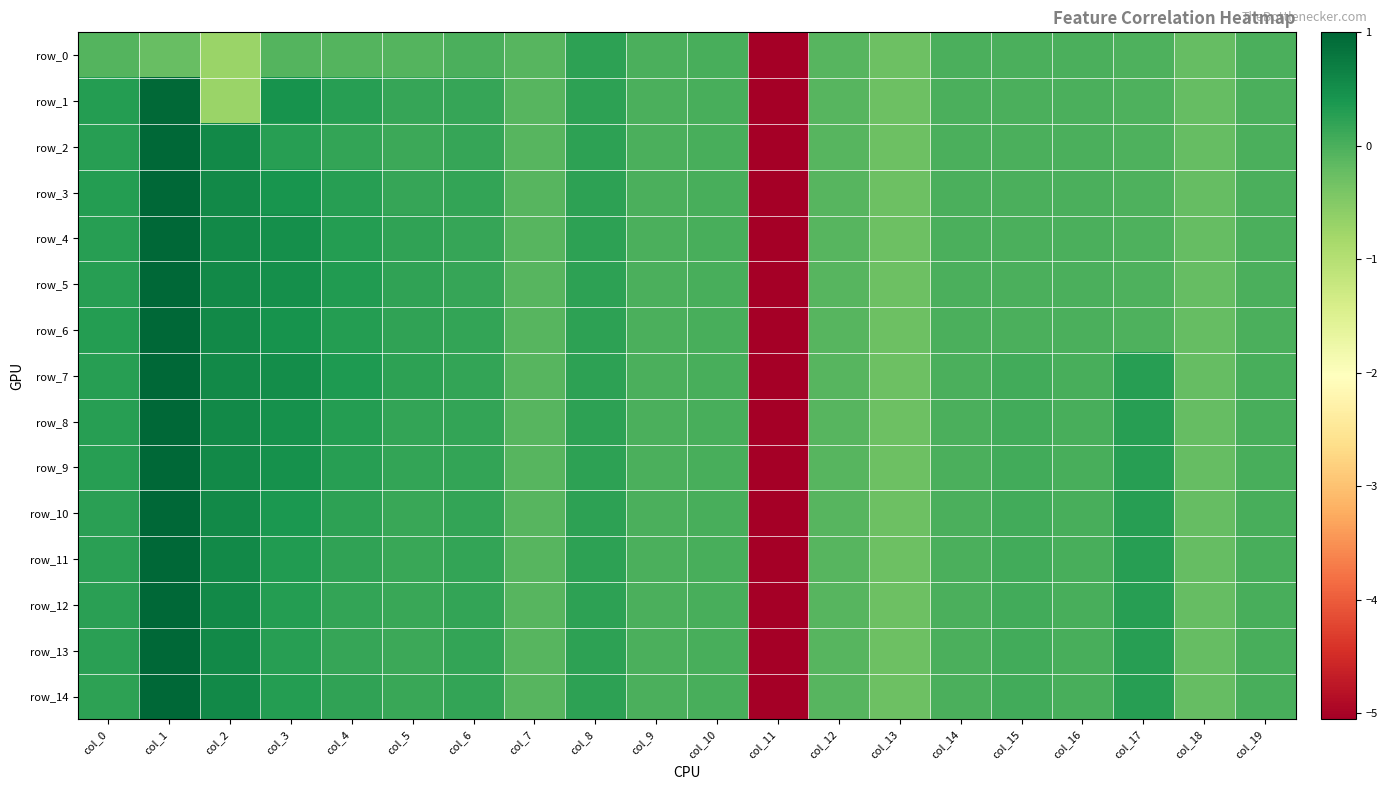

Where does the row_9 series first go above 0?

col_0